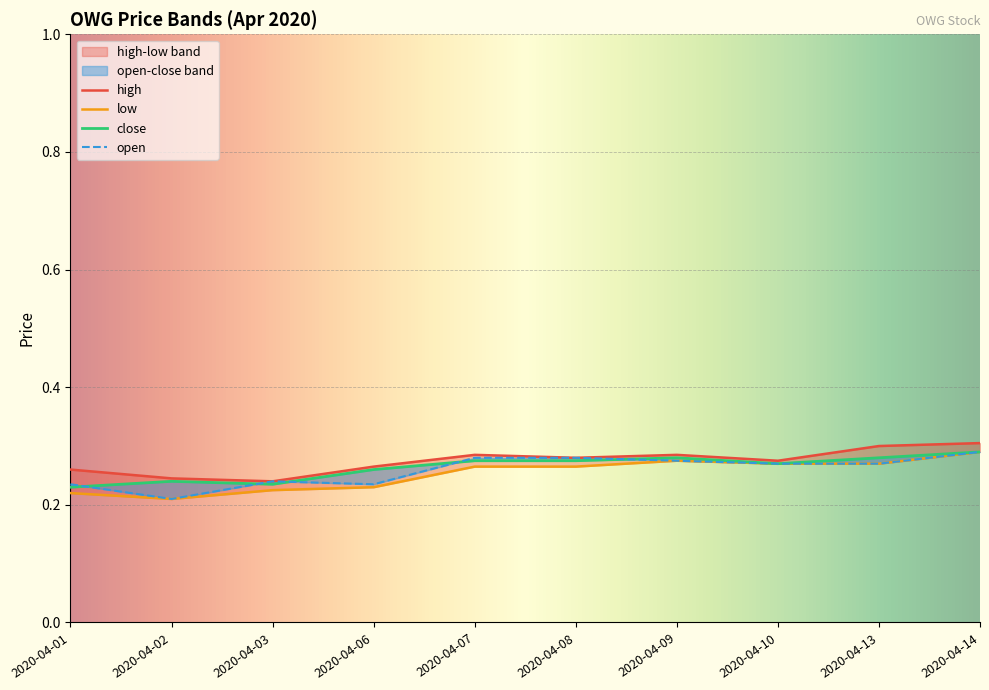

What is the sum of all low values?

2.5